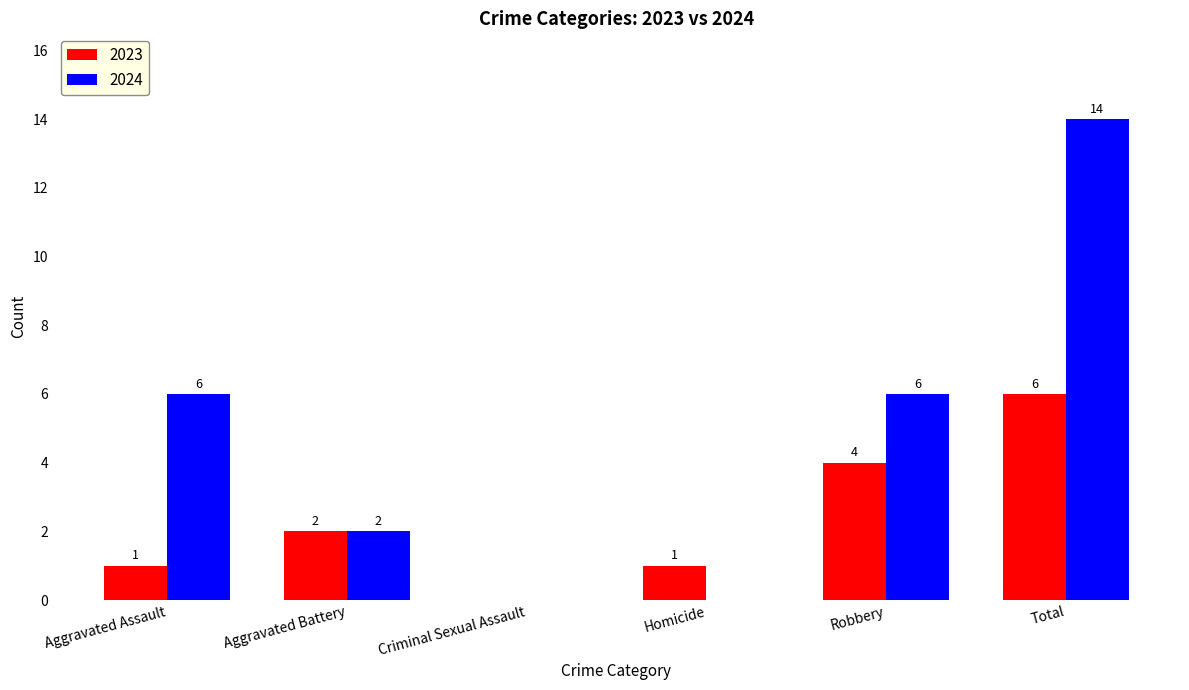

The value of 2023 at Aggravated Battery is 2. True or false?

True